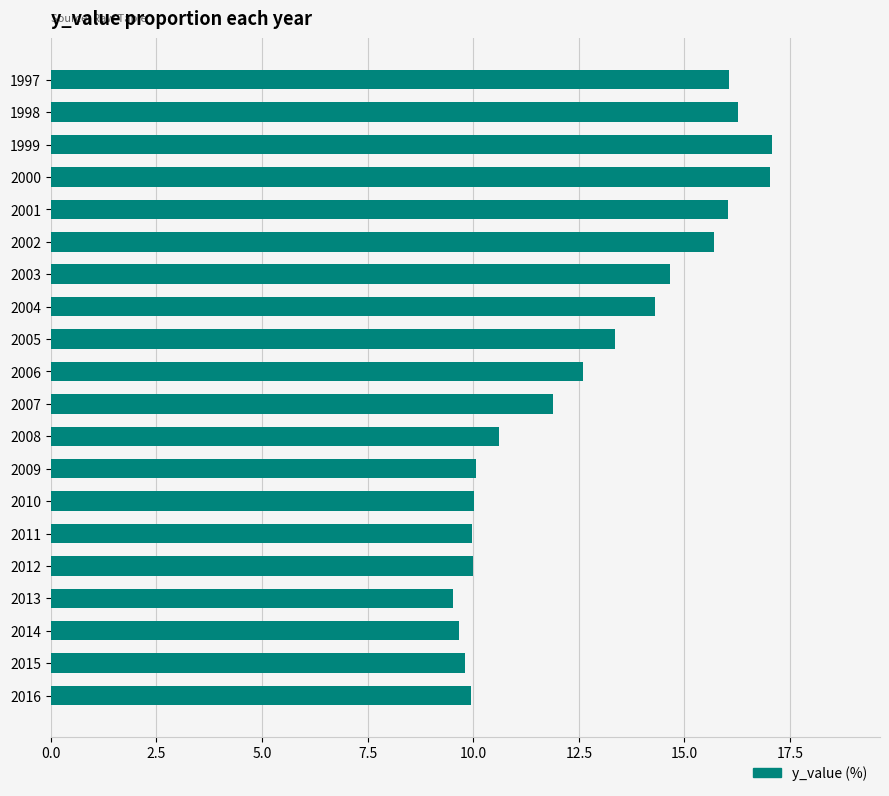

What is the change in value from 2005 to 2015?

-3.6